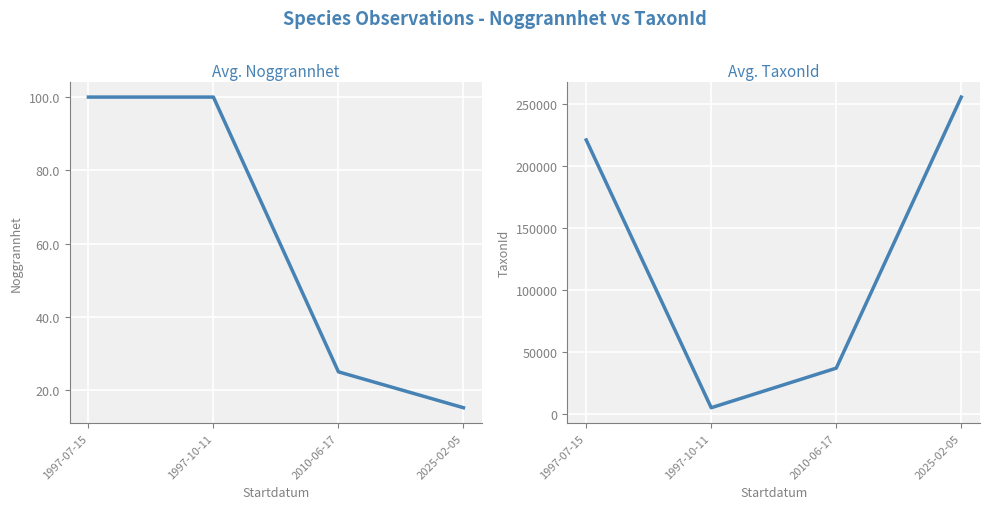

What is the average value of the Noggrannhet series?

60.0